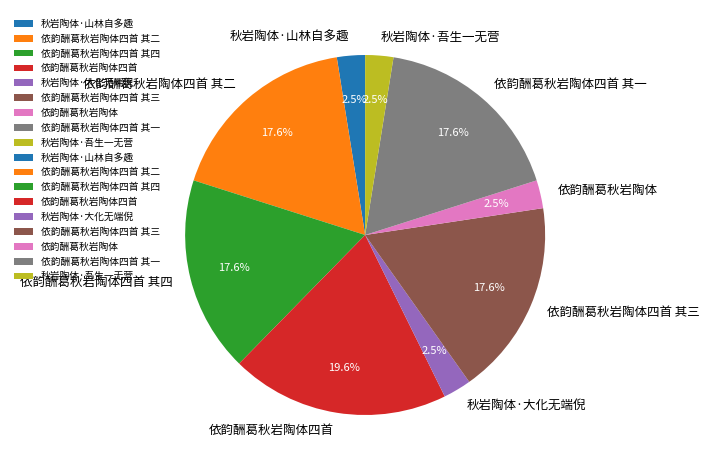

Which slice is the largest?

依韵酬葛秋岩陶体四首